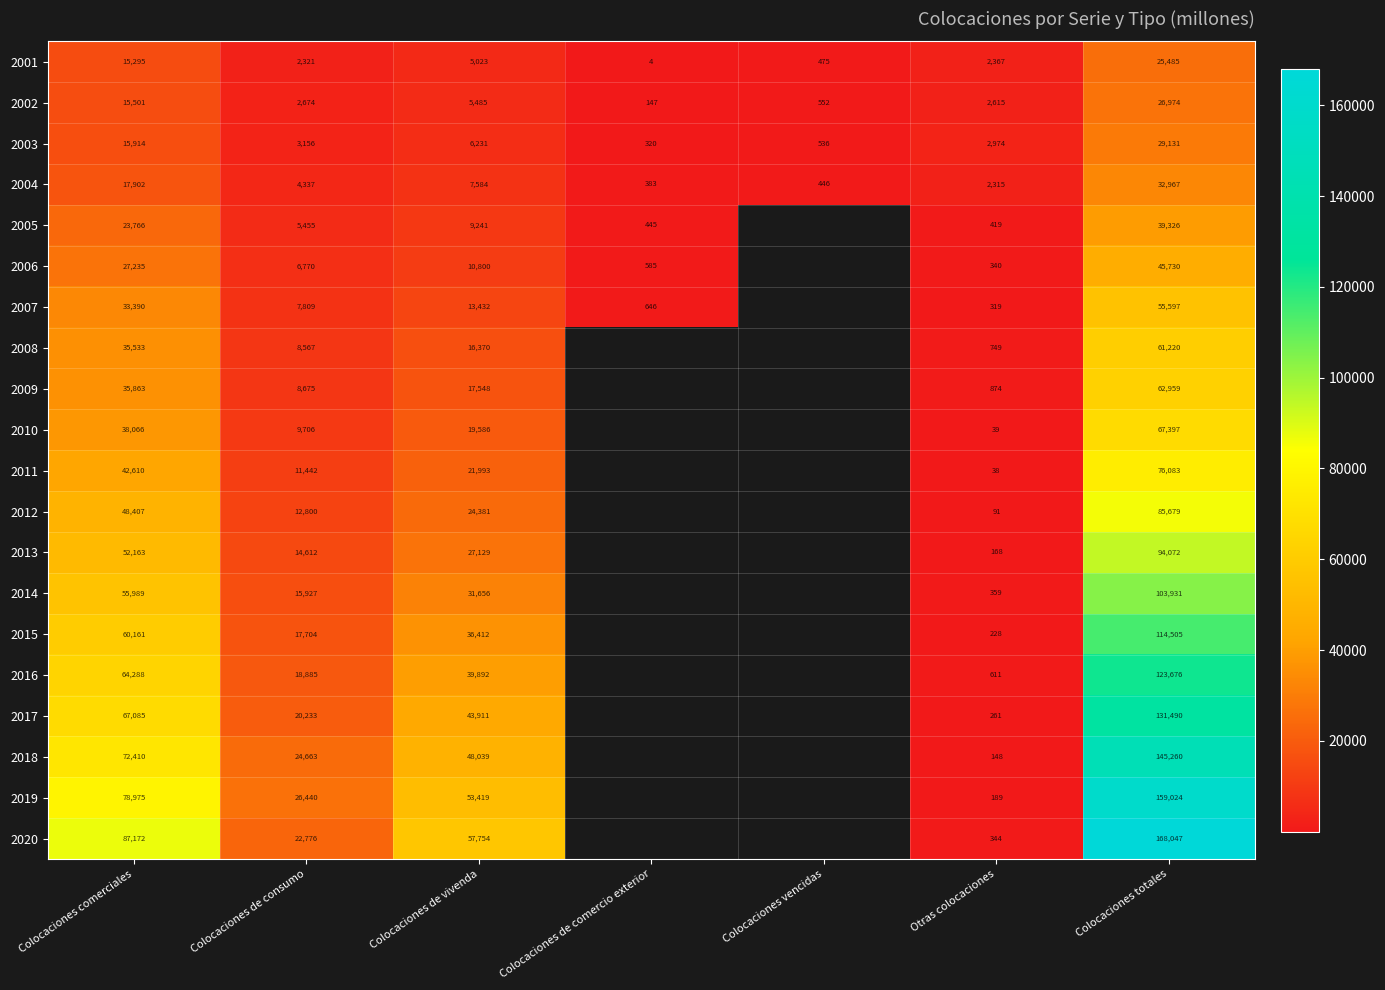

Rank the categories by 2003 value from lowest to highest.

Colocaciones de comercio exterior, Colocaciones vencidas, Otras colocaciones, Colocaciones de consumo, Colocaciones de vivenda, Colocaciones comerciales, Colocaciones totales